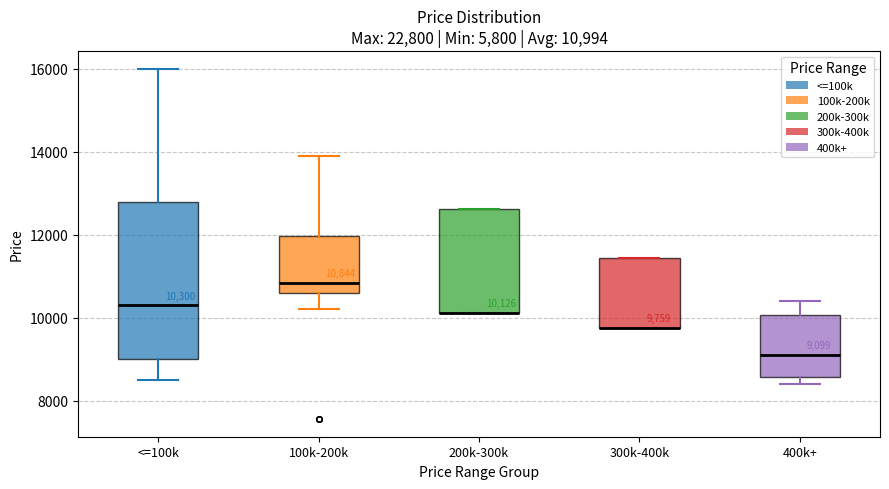

Comparing the boxes themselves (not the whiskers), which one is the tallest?

<=100k